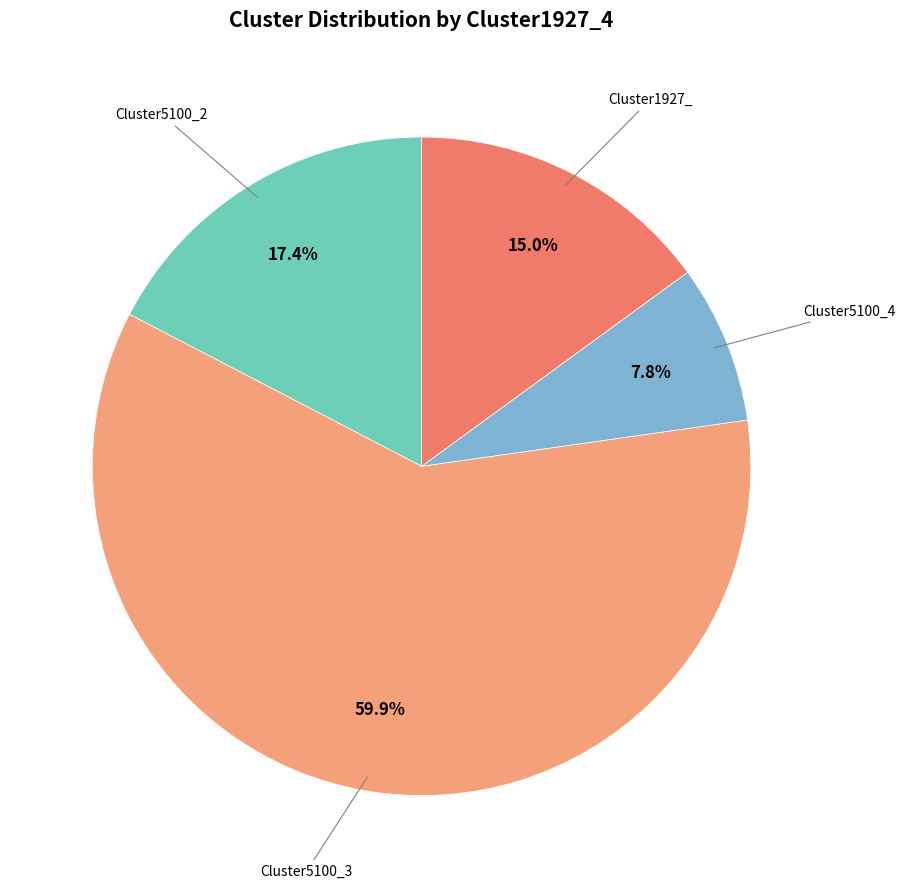

Is there any slice that represents more than half of the pie?

Yes